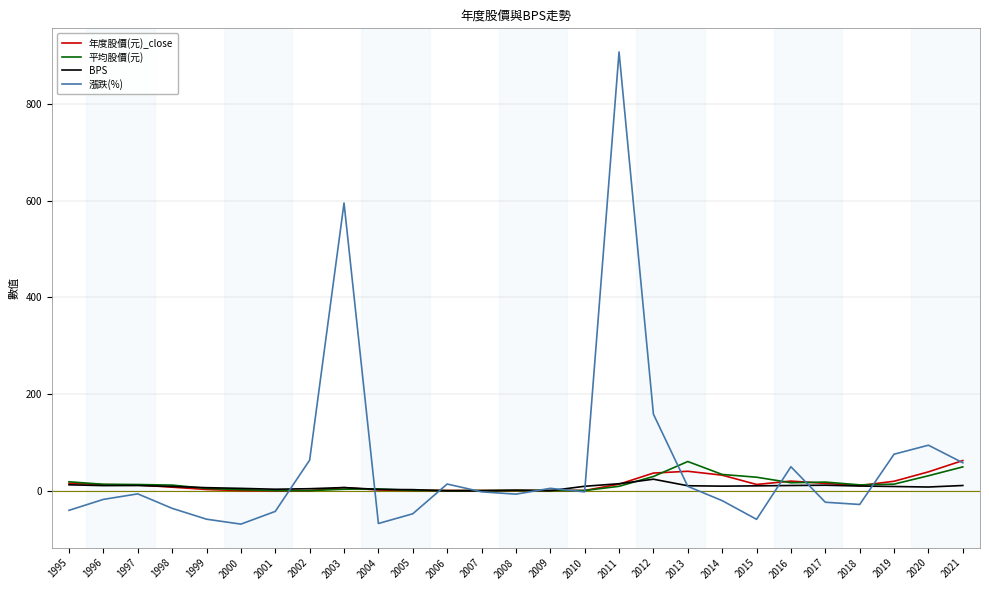

What is the difference between the maximum and minimum values in the 漲跌(%) series?

975.1